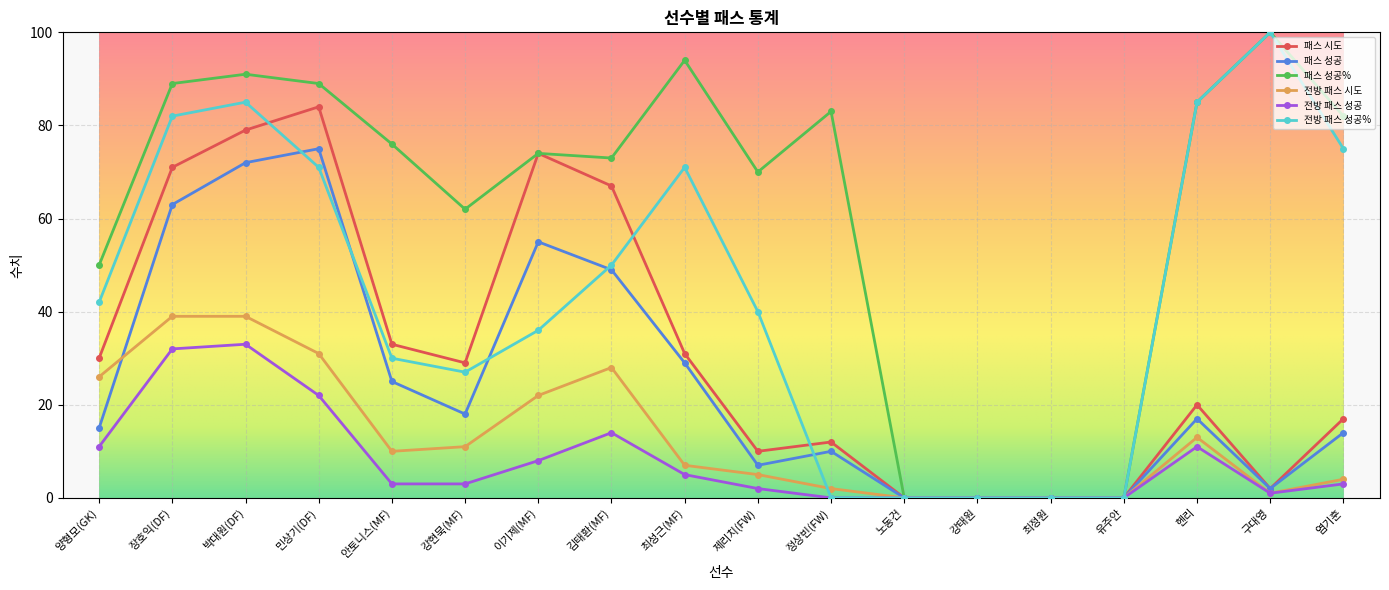

Where is the first local maximum for 패스 성공?

민상기(DF)